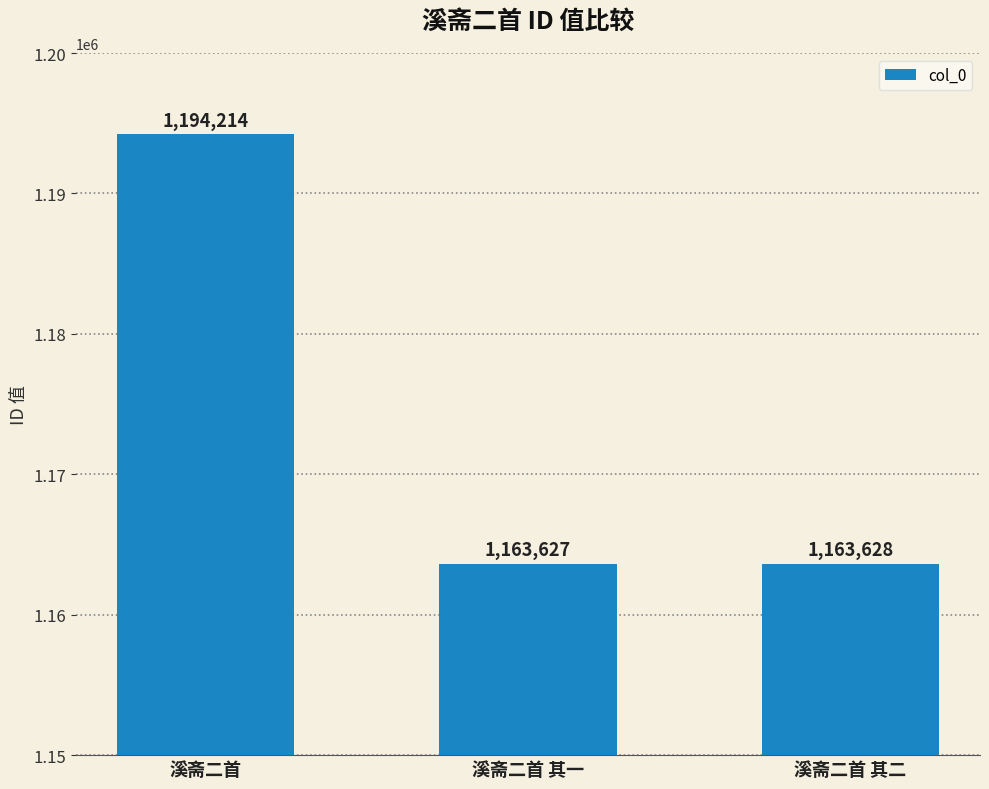

Reading right to left, list all the values displayed in this chart.

1163628	1163627	1194214